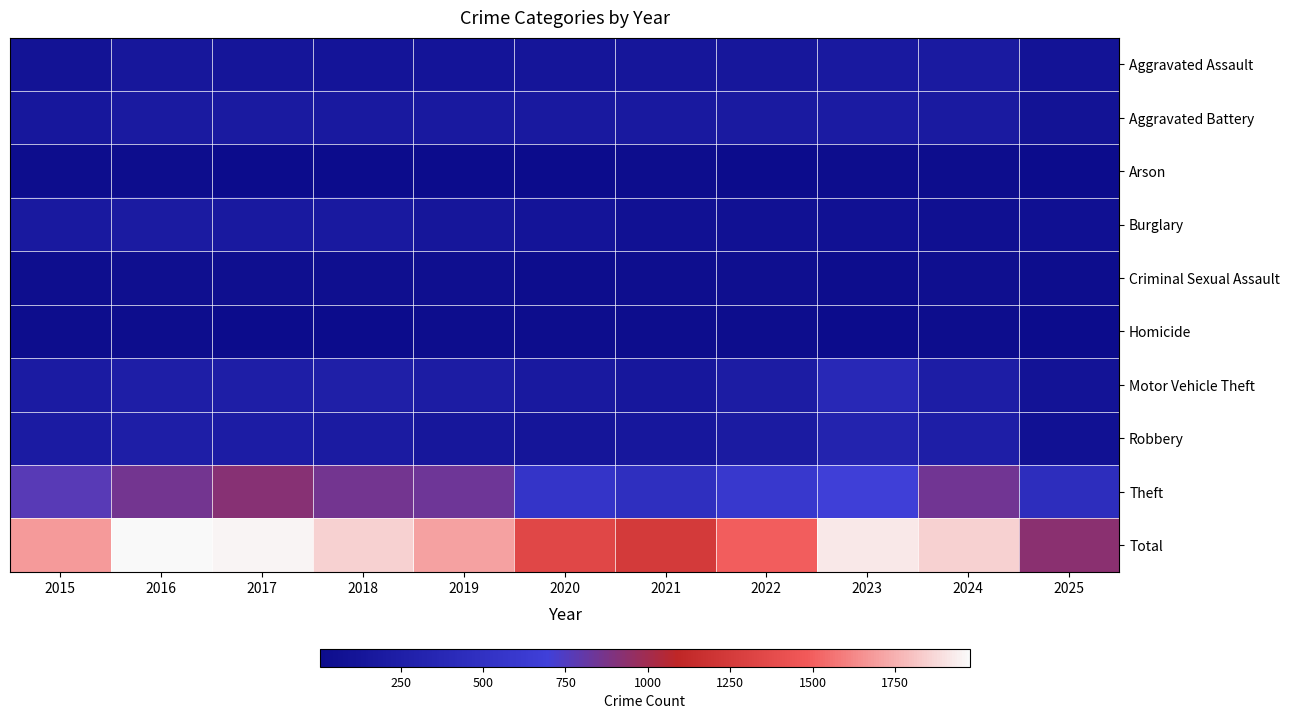

Which category has the highest value across all series?

2016